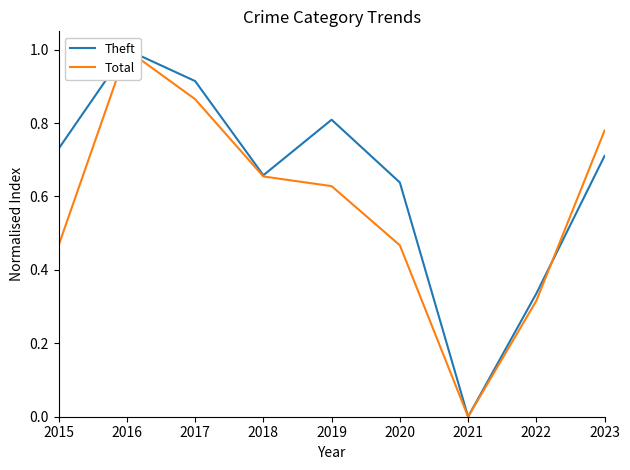

Rank the series by their average value, from lowest to highest.

Total, Theft